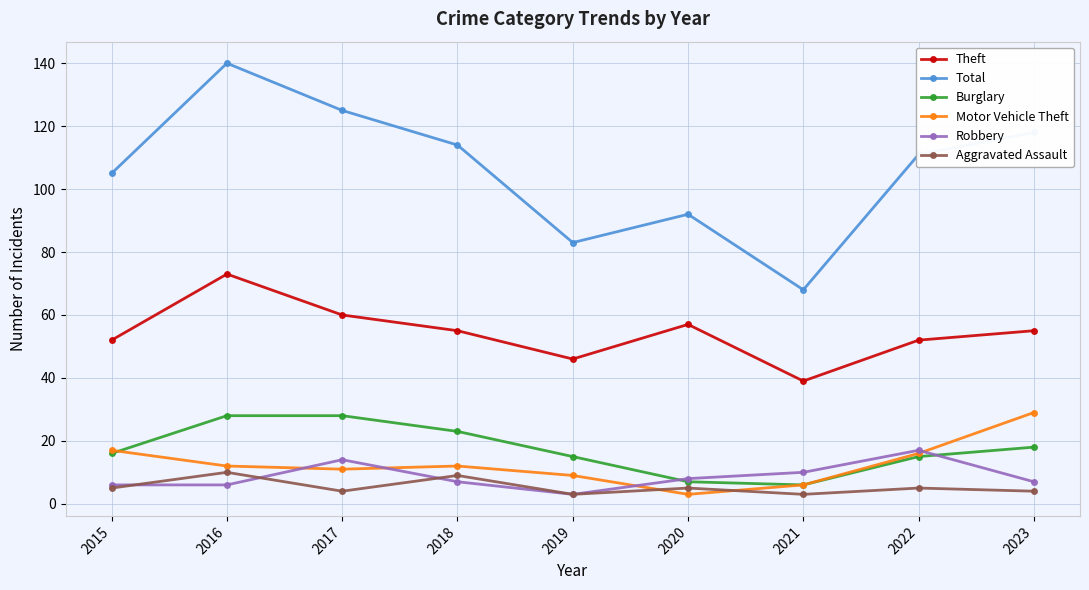

Which category has the highest value in the Total series?

2016